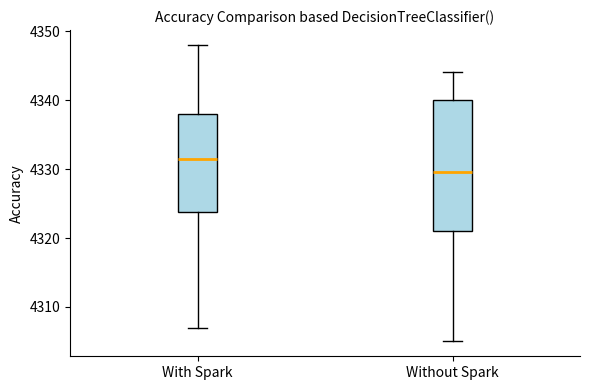

Reading left to right, read every box against the y-axis: the position of its median line, the range the box covers, and the ends of its whiskers. The values are not printed on the chart, so give them approximately, as read against the axis.

With Spark: median 4332, box 4324 to 4338, whiskers 4307 to 4348
Without Spark: median 4330, box 4321 to 4340, whiskers 4305 to 4344